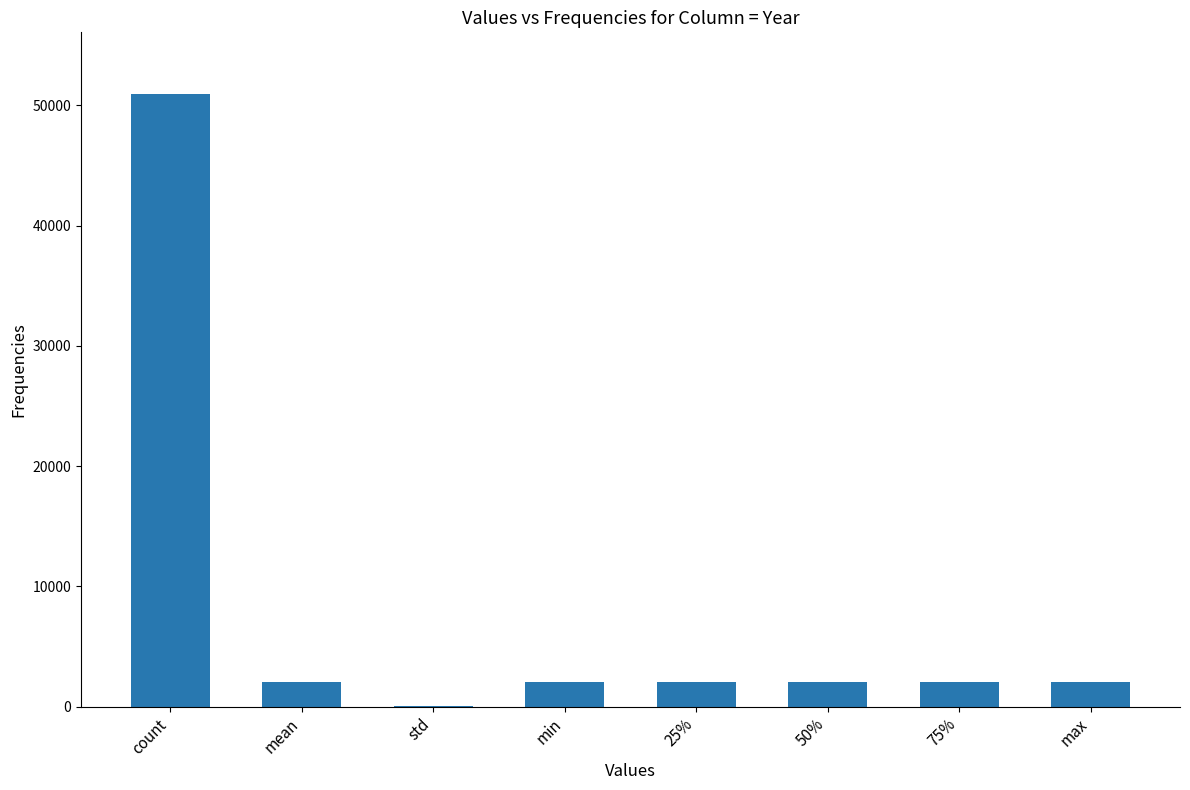

Is it true that the value at count is 50985.0?

True